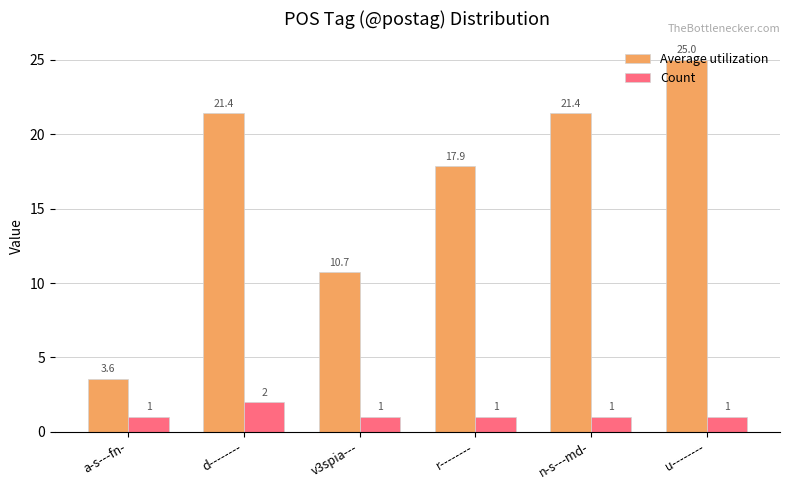

What is the difference between the maximum and minimum values in the Count series?

1.0